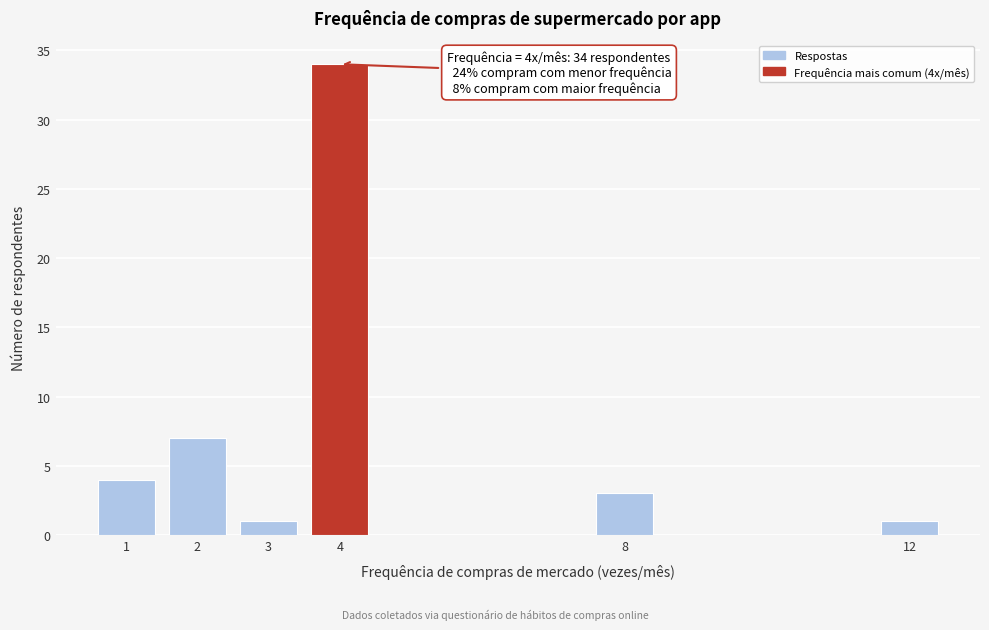

Reading left to right, transcribe all the data shown in this chart.

1=4	2=7	3=1	4=34	8=3	12=1